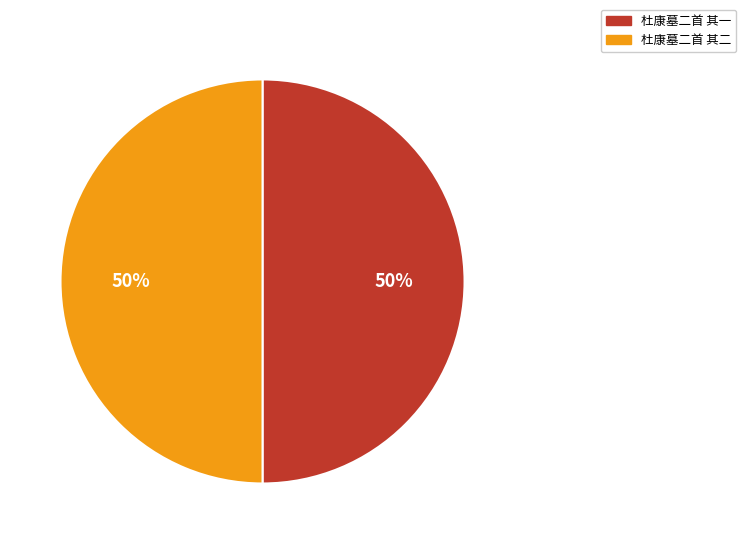

To the nearest percent, what portion does 杜康墓二首 其二 represent?

50%